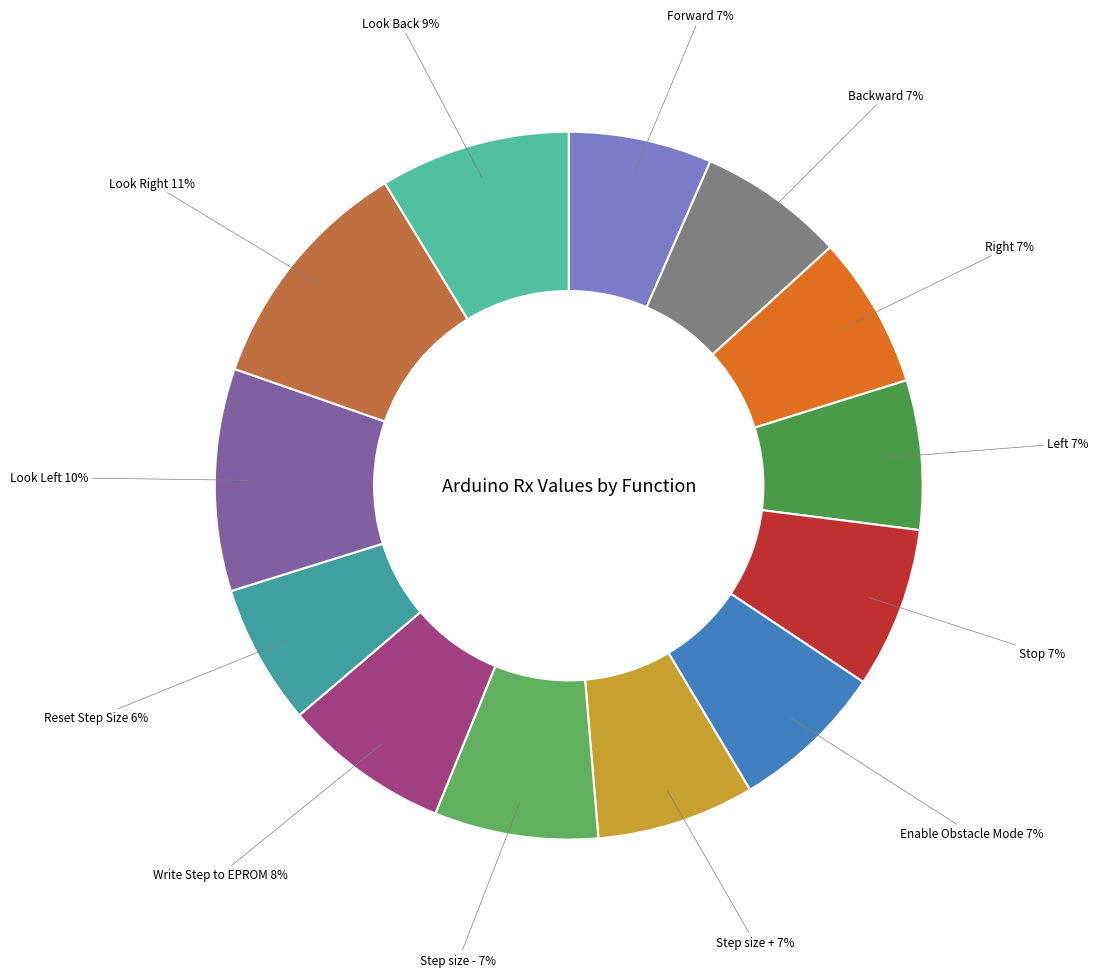

Is the sum of Backward and Forward greater than half?

No